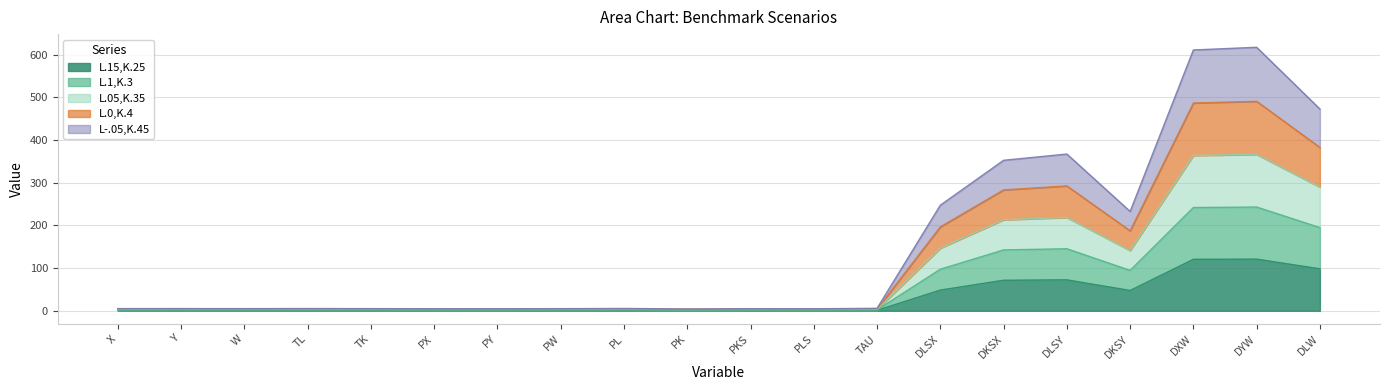

At which category is the sum across all series the highest?

DYW